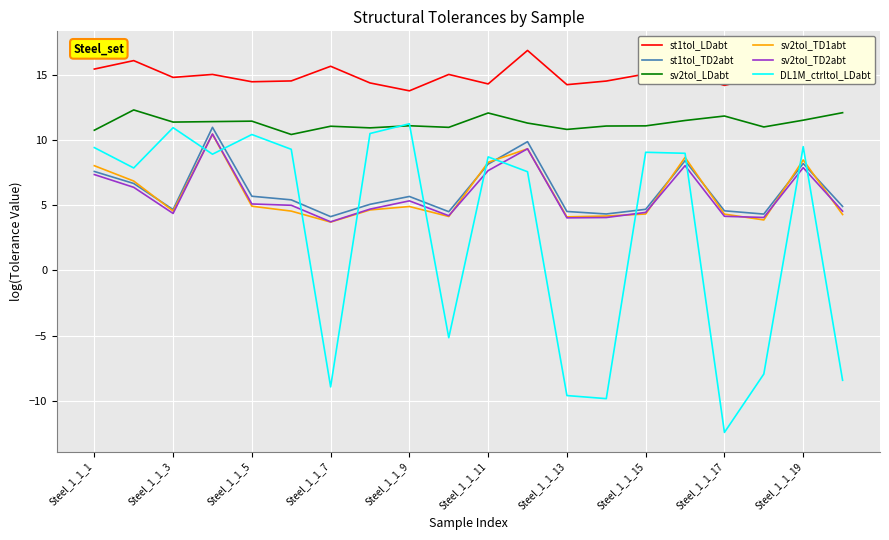

What is the highest value of the sv2tol_TD1abt series?

10.4